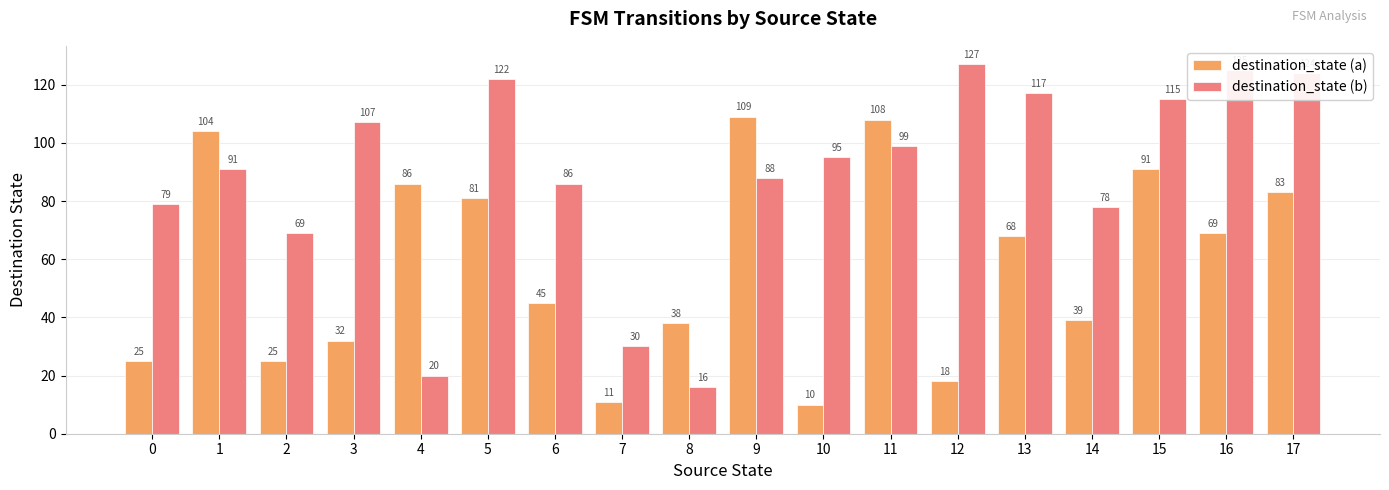

At which label does destination_state (b) first exceed 95?

3